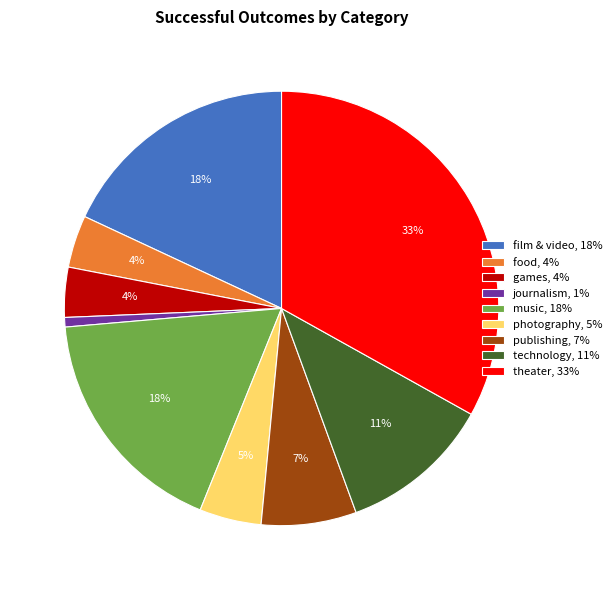

To the nearest percent, what is the average slice percentage?

11%